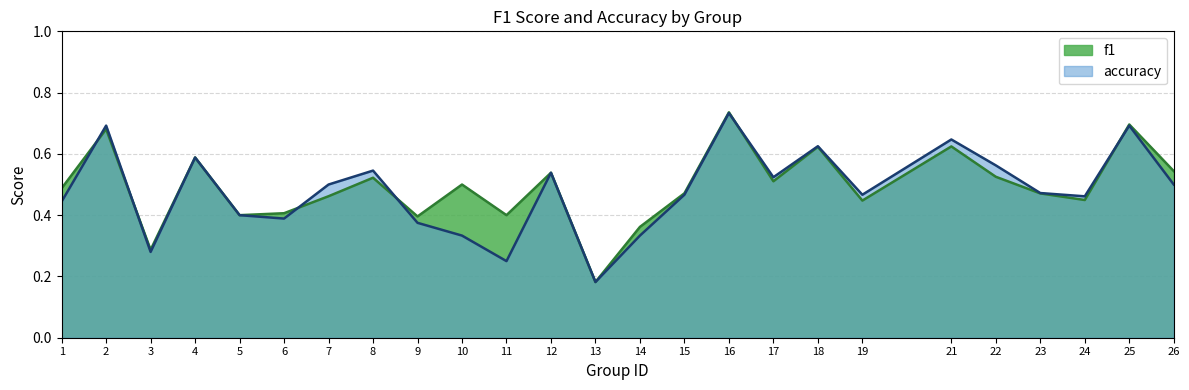

Reading left to right, list all the values displayed in this chart.

f1: 1=0.5	2=0.7	3=0.3	4=0.6	5=0.4	6=0.4	7=0.5	8=0.5	9=0.4	10=0.5	11=0.4	12=0.5	13=0.2	14=0.4	15=0.5	16=0.7	17=0.5	18=0.6	19=0.4	21=0.6	22=0.5	23=0.5	24=0.4	25=0.7	26=0.5
accuracy: 1=0.4	2=0.7	3=0.3	4=0.6	5=0.4	6=0.4	7=0.5	8=0.5	9=0.4	10=0.3	11=0.2	12=0.5	13=0.2	14=0.3	15=0.5	16=0.7	17=0.5	18=0.6	19=0.5	21=0.6	22=0.6	23=0.5	24=0.5	25=0.7	26=0.5